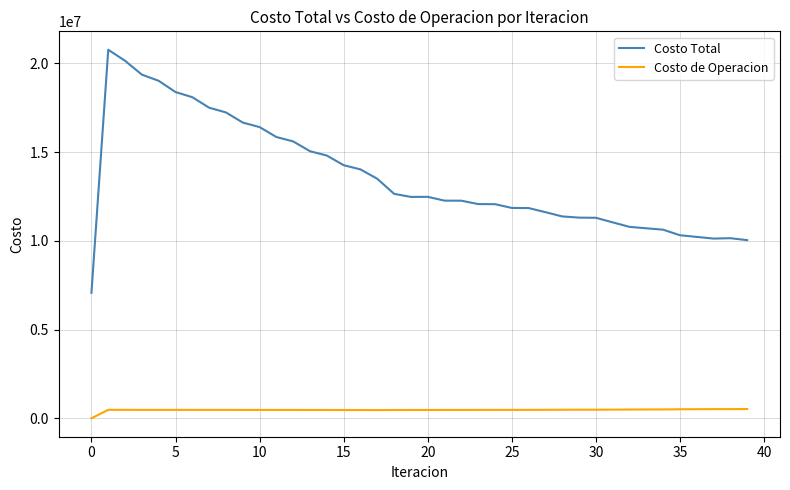

Which series has the largest total across all categories?

Costo Total